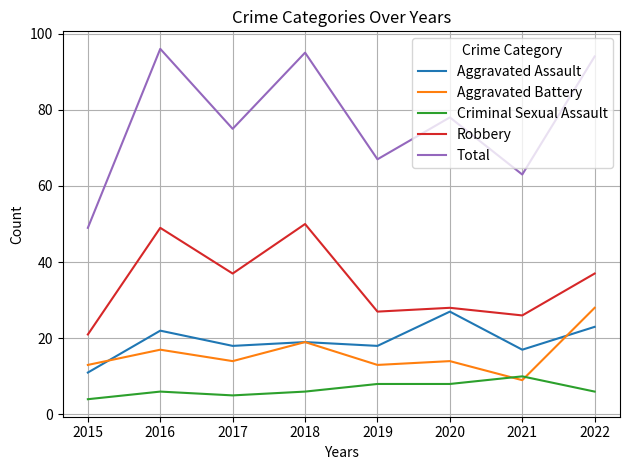

Does the chart display data point markers on the line(s)?

No